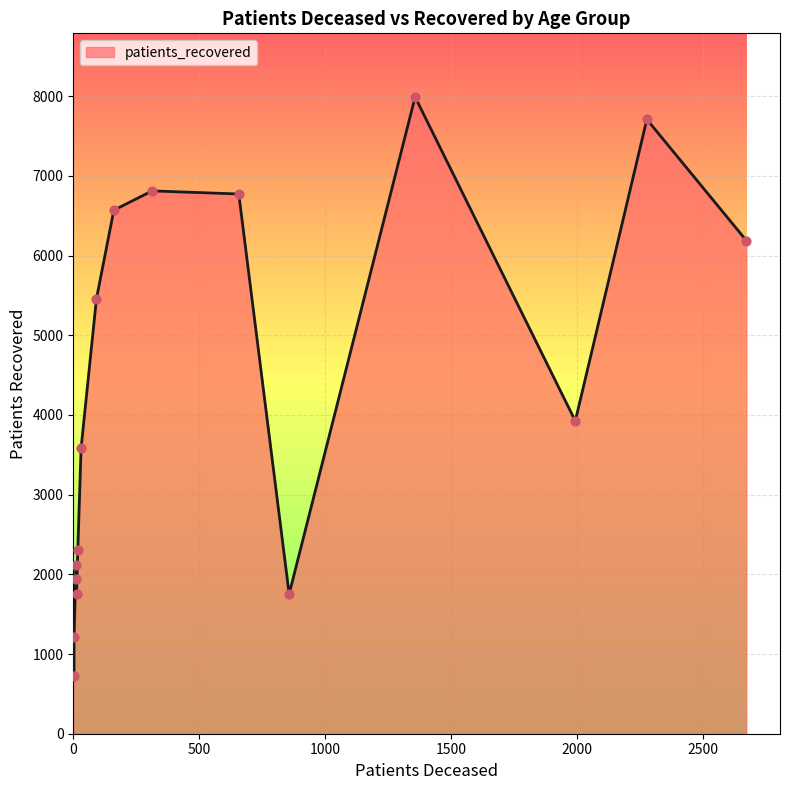

Approximately how many times larger is the value at 70 - 74 compared to <20?

3.8